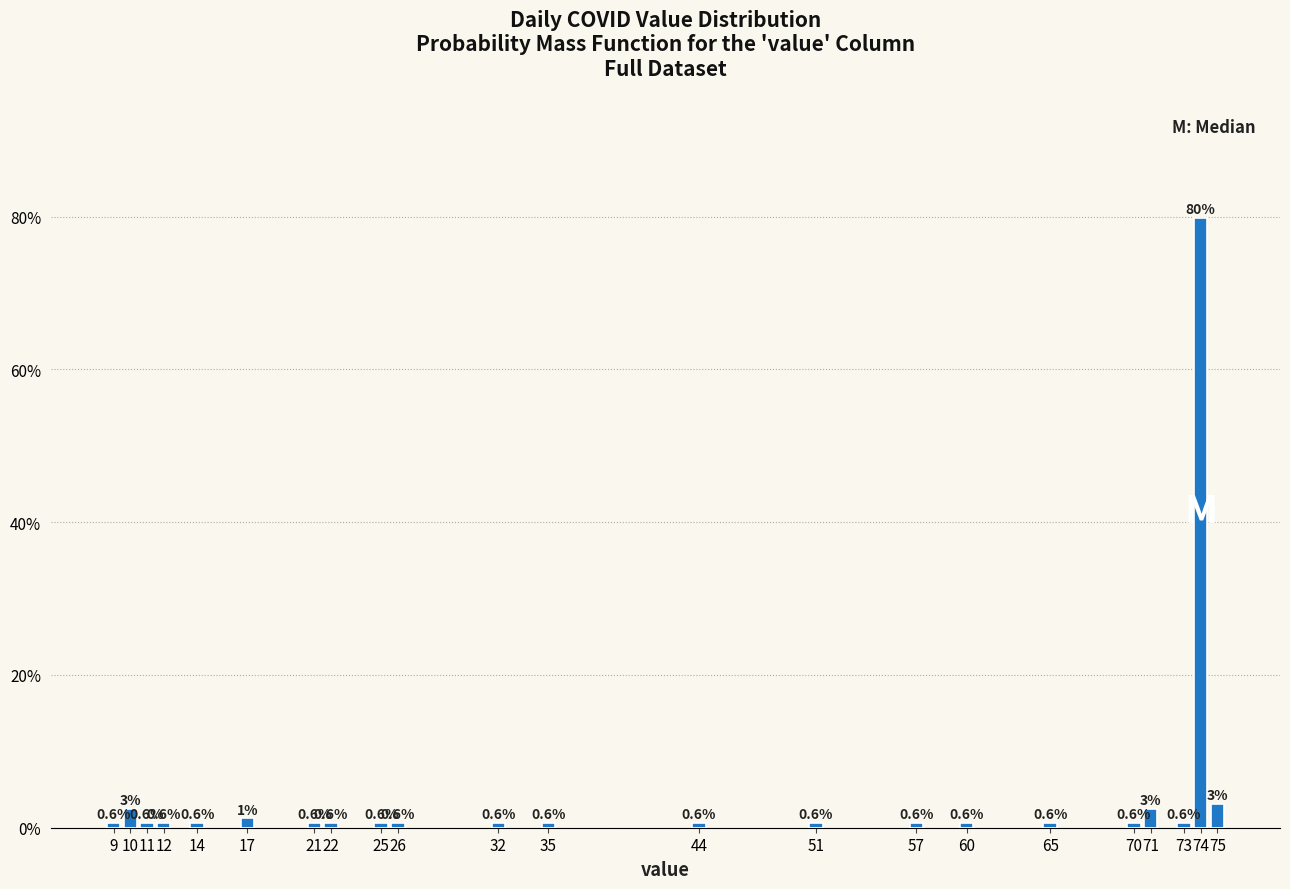

What is the smallest value displayed?

0.6